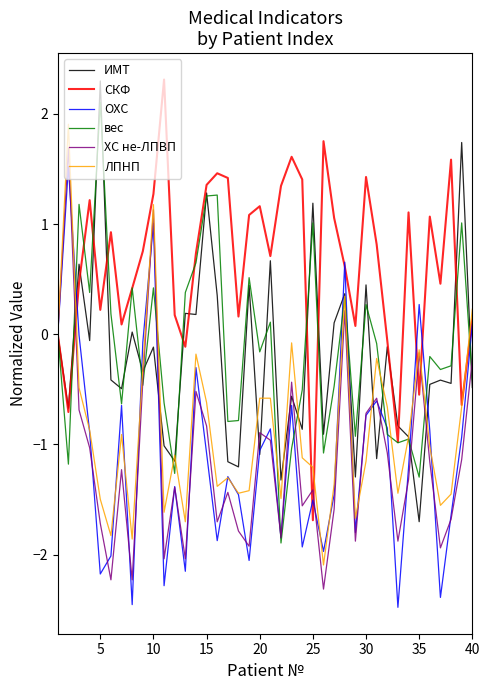

What is the difference between the maximum and second lowest values in the ЛПНП series?

3.8